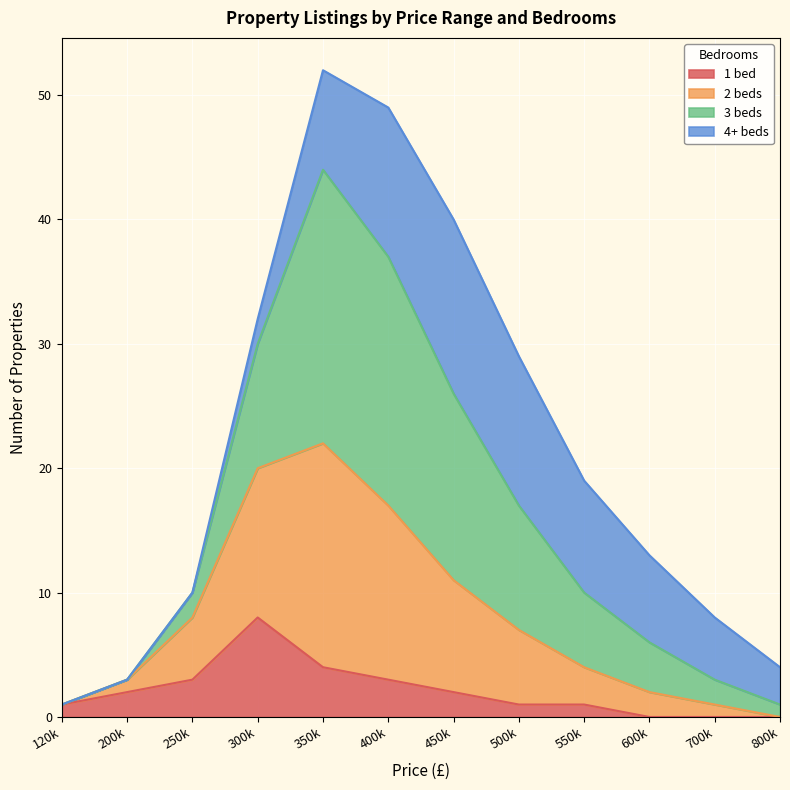

What is the total value across all series at 300k?

32